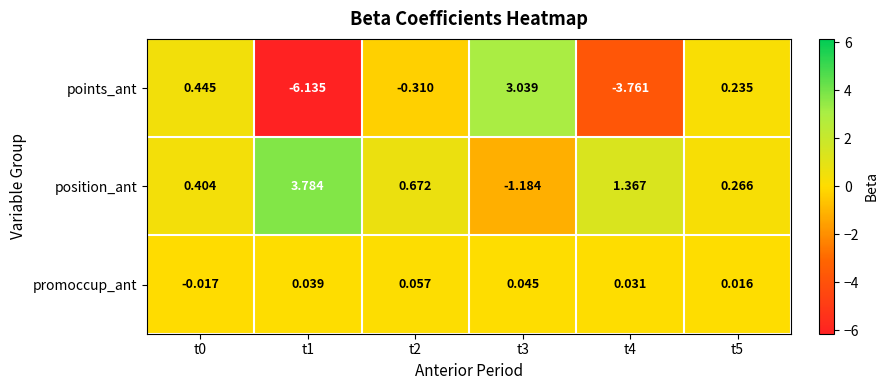

Which series has the largest range (max minus min)?

points_ant